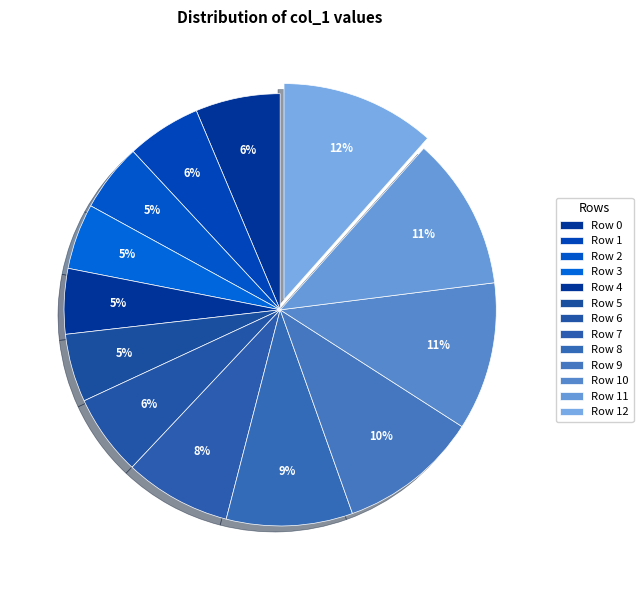

To the nearest percent, what is the average slice percentage?

8%